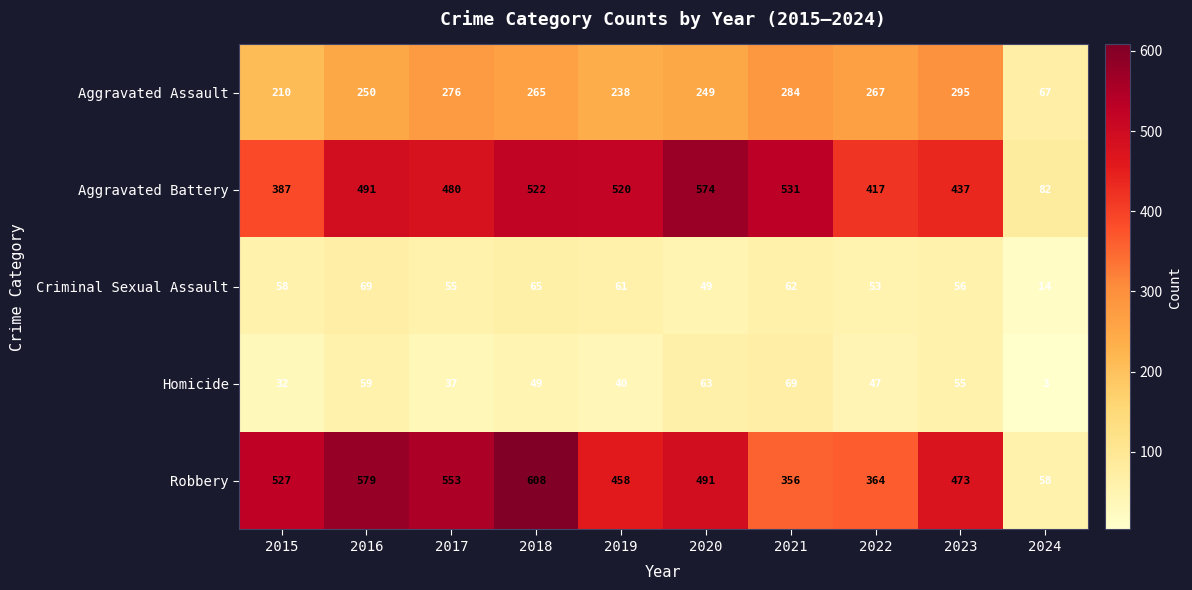

What is the sum of all Homicide values?

454